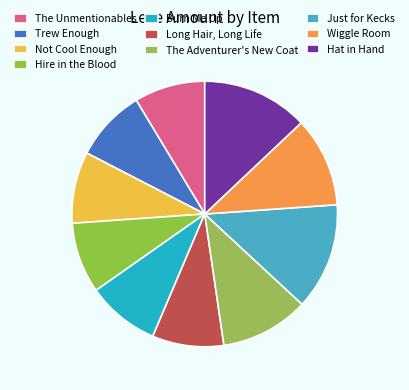

Is there any slice that represents more than half of the pie?

No